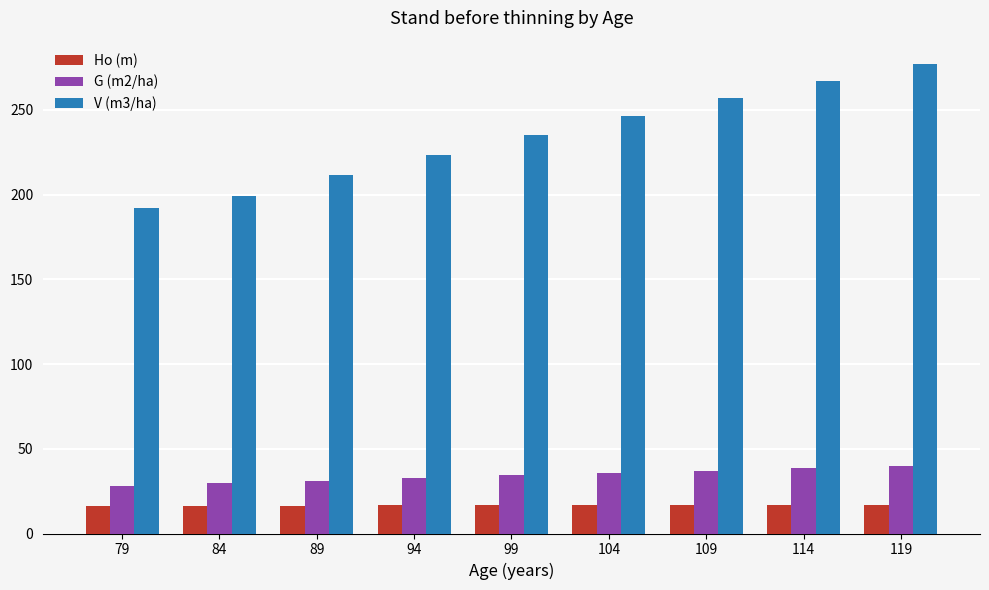

Is it true that V (m3/ha) equals 172.0 at 114?

False